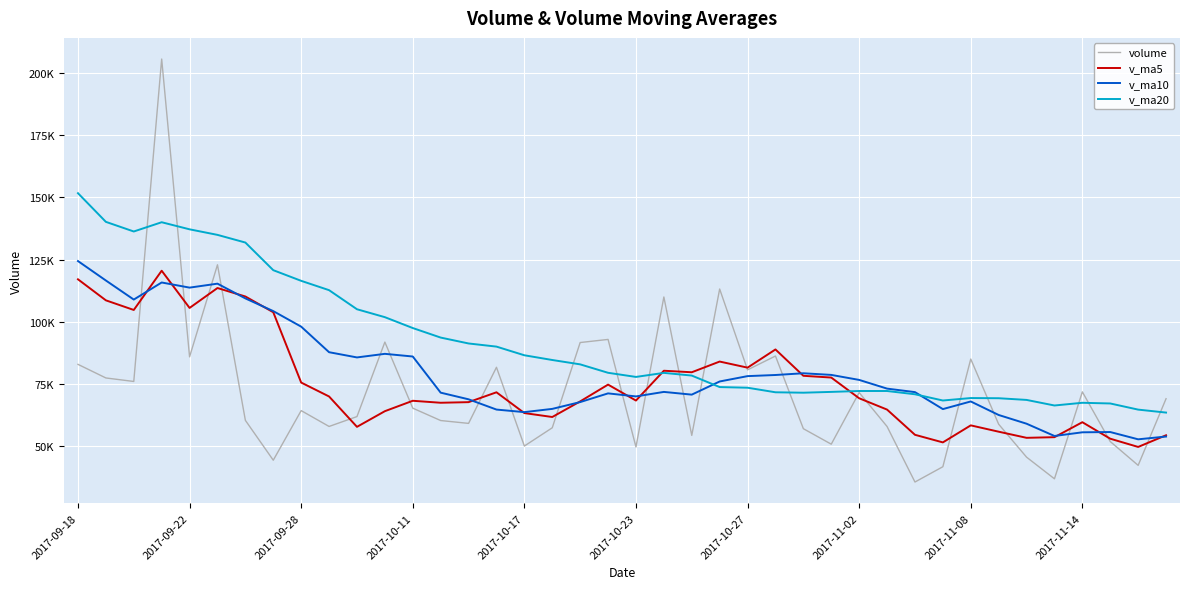

What are all the series names shown in the legend?

volume, v_ma5, v_ma10, v_ma20